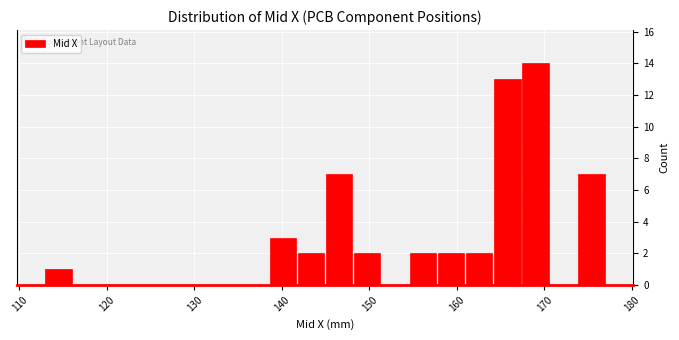

Read against the x-axis, roughly where is the centre of the tallest bar?

169